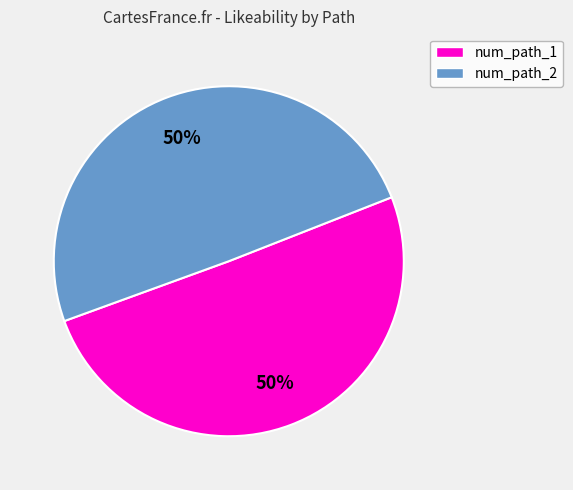

Is the sum of num_path_1 and num_path_2 greater than half?

Yes